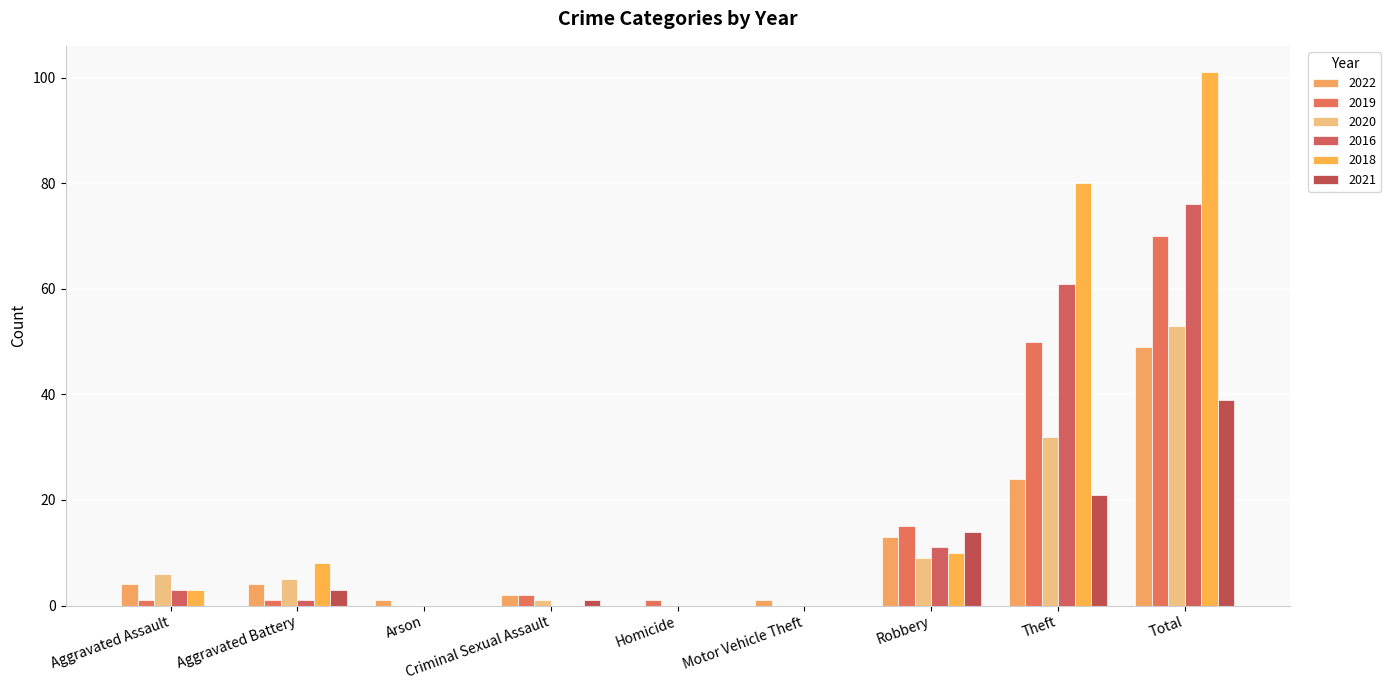

What is the total value across all series at Homicide?

1